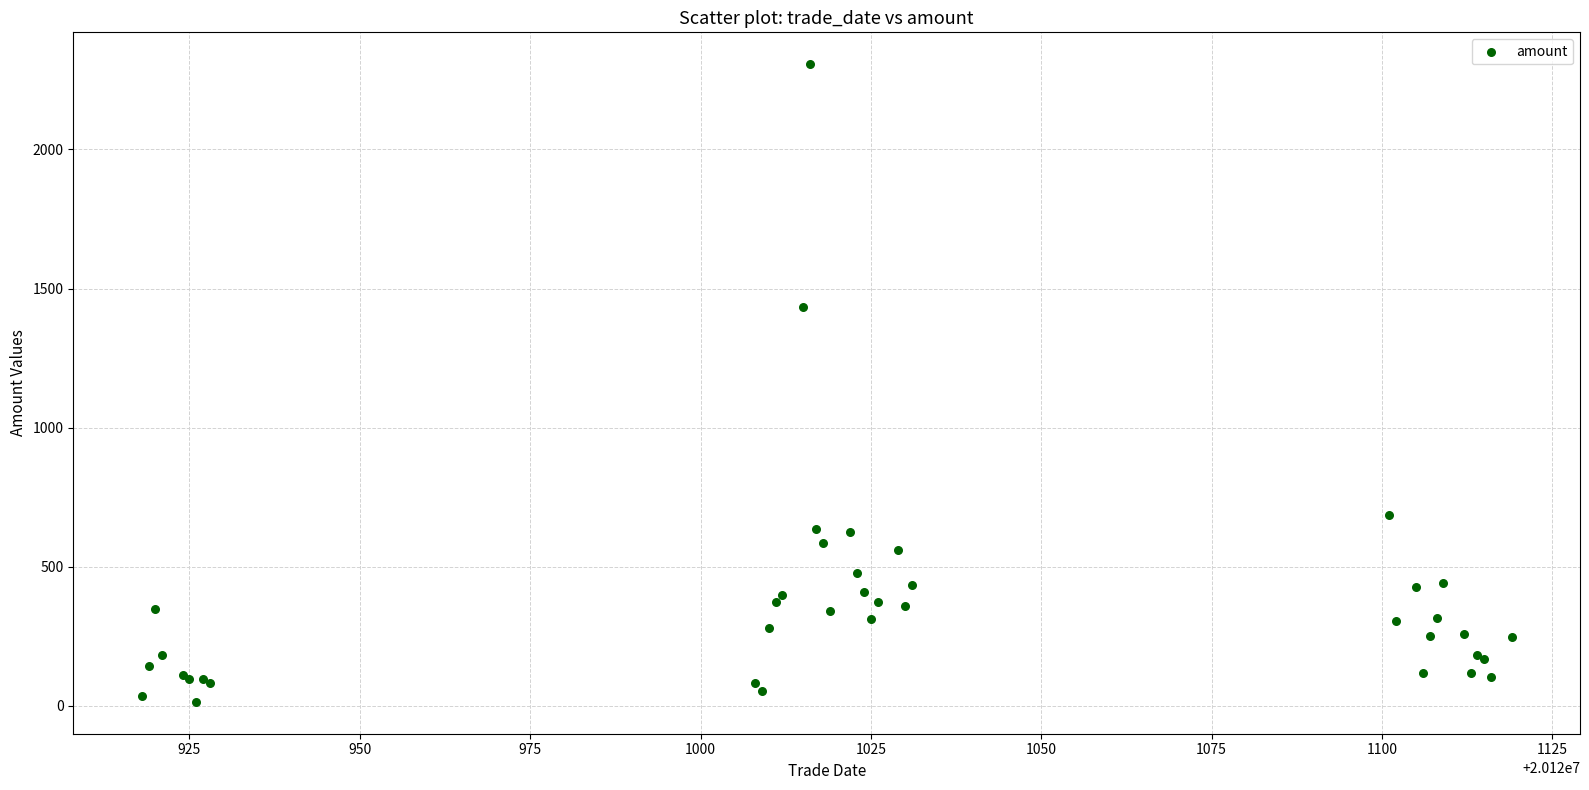

What Y value in the scatter plot is closest to 1160?

1433.2